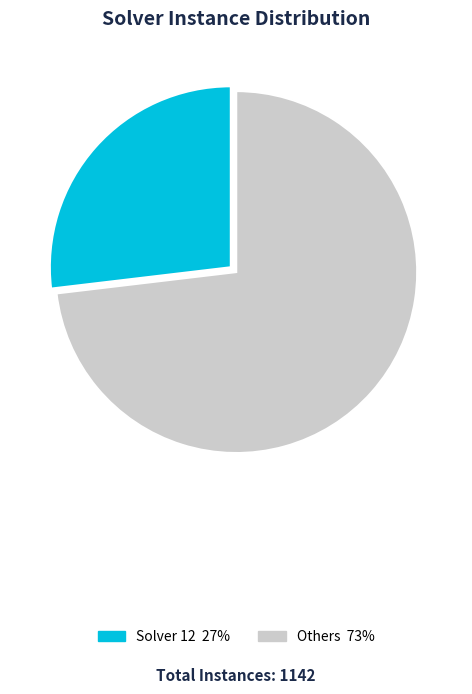

Is there a majority slice in this chart?

Yes